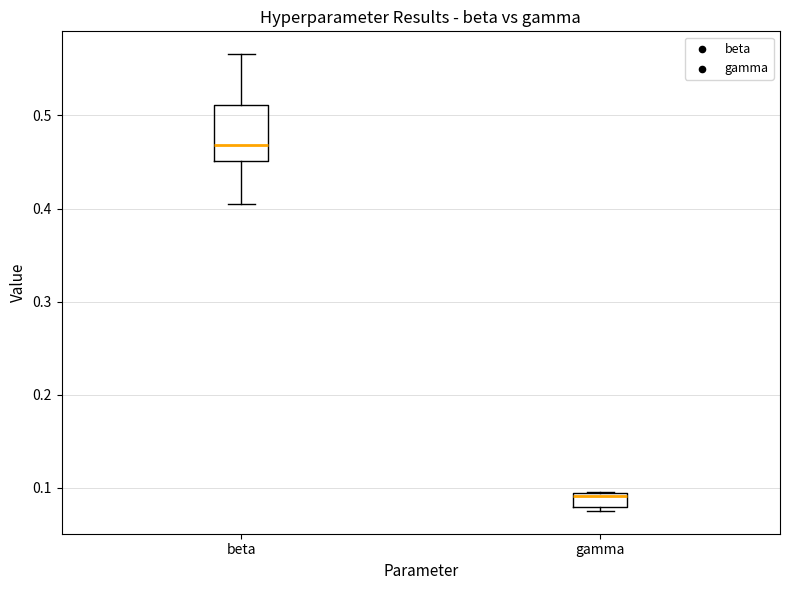

Which box's median line is the highest?

beta